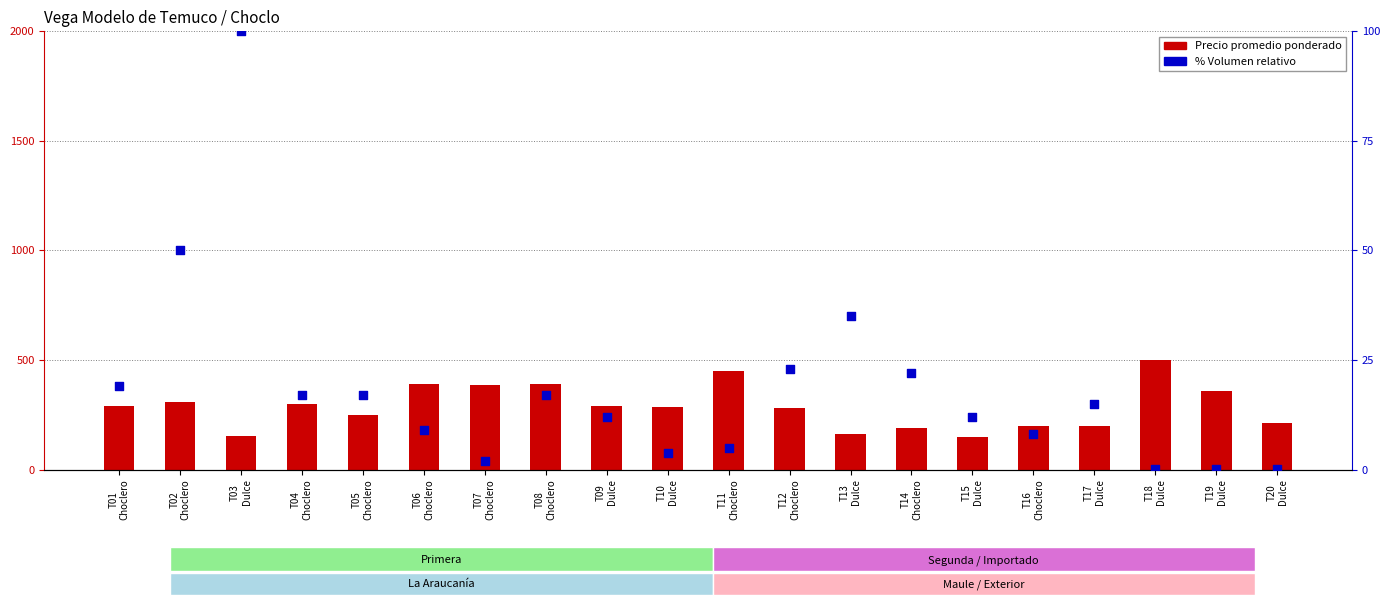

At which category is the sum across all series the highest?

T18
Dulce